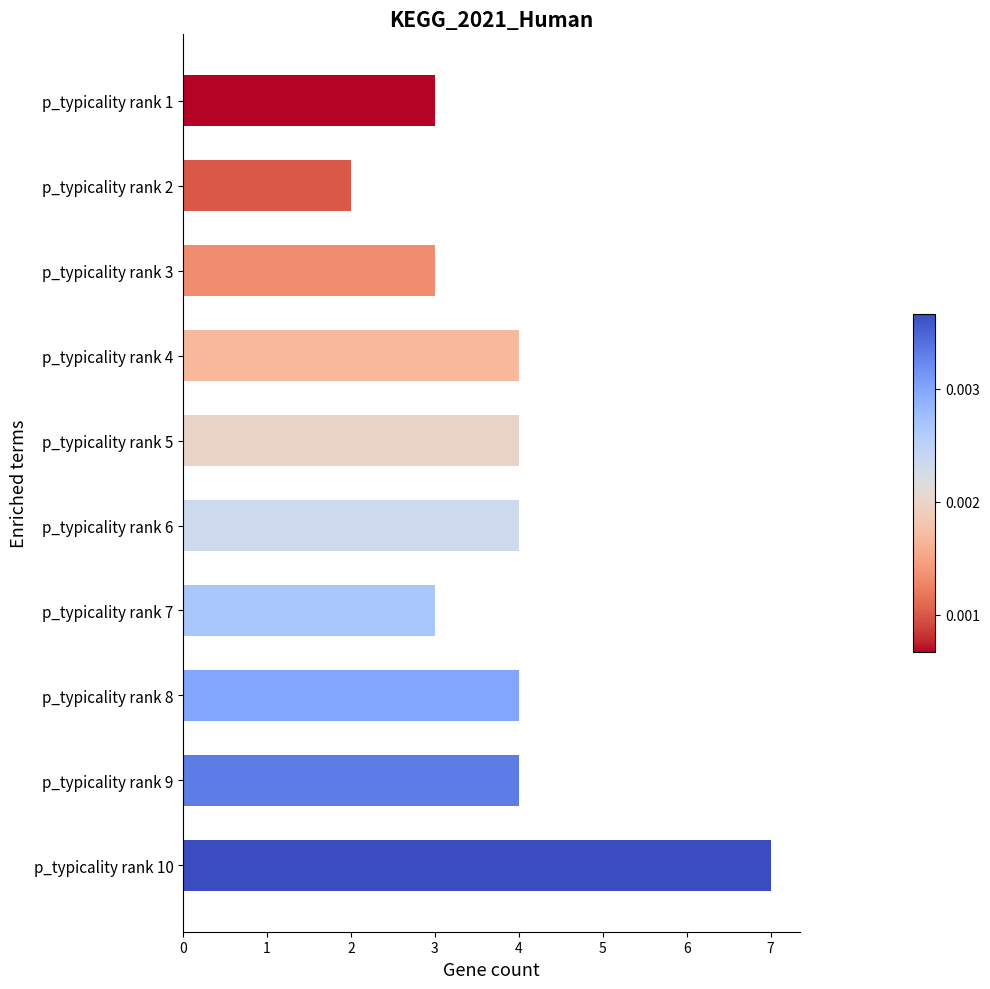

Which category has the lowest value across all series?

p_typicality rank 2